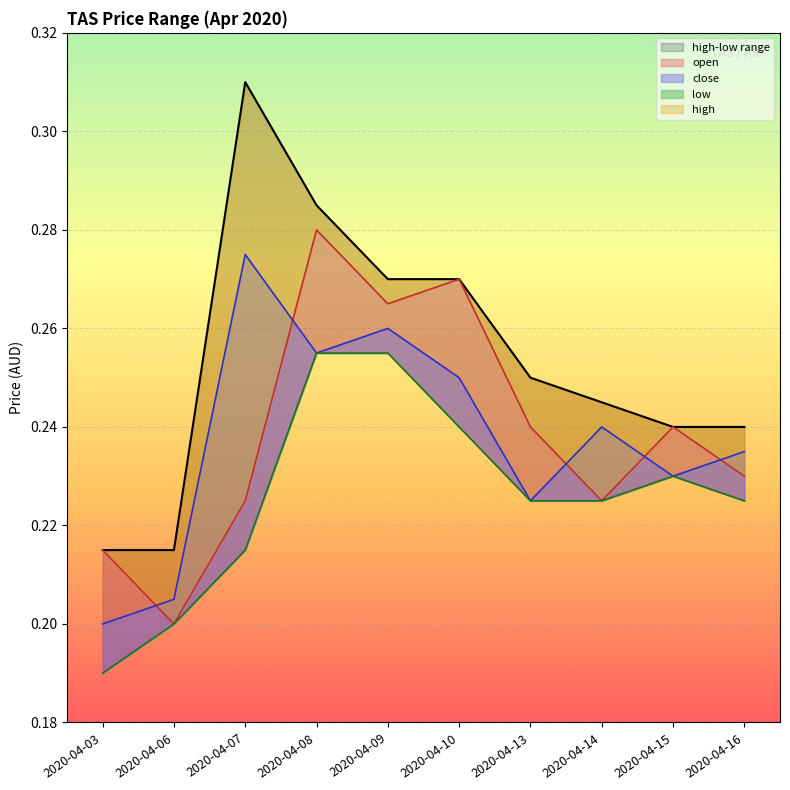

Is the value of low at 2020-04-03 greater than the value of close at 2020-04-14?

No